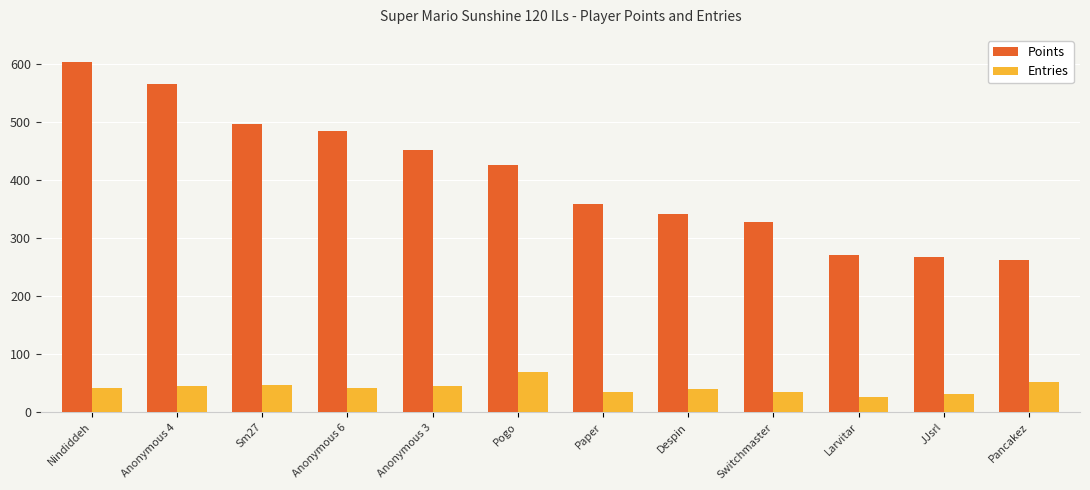

What is the label of the 9th bar from the left?

Switchmaster